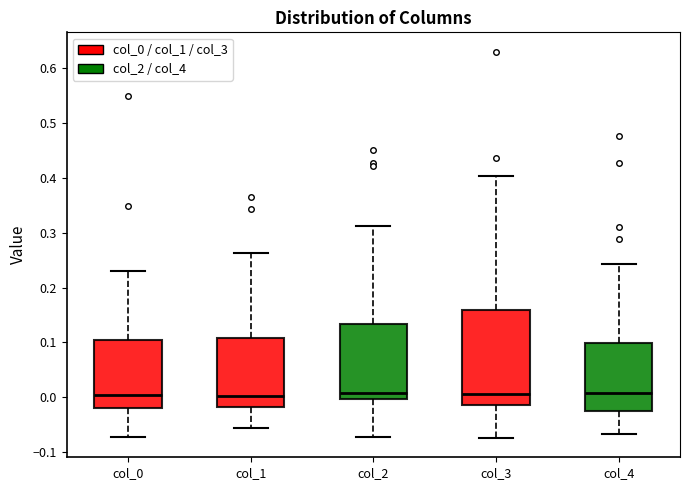

Where is the lower edge of the box for col_3 on the y-axis? The values are not printed on the chart, so give them approximately, as read against the axis.

-0.01